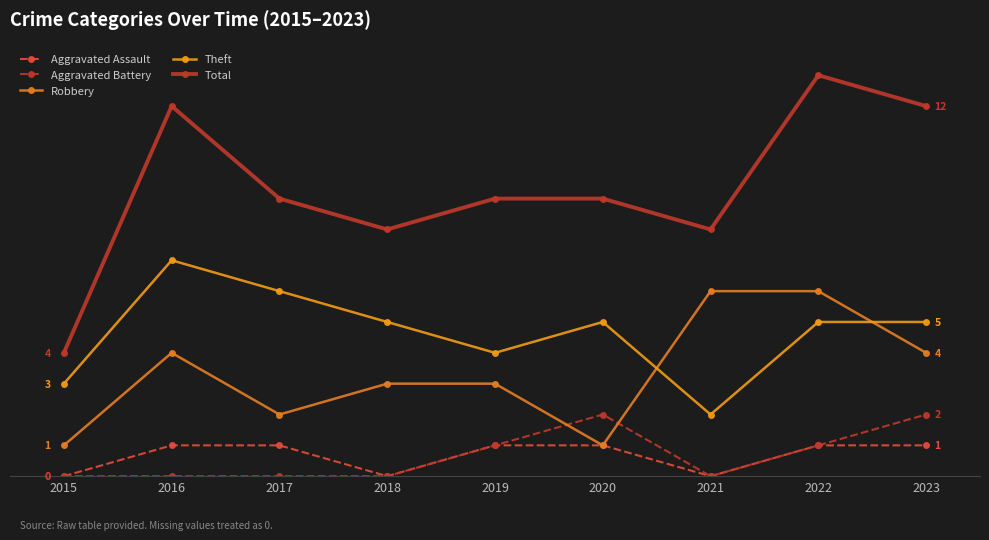

Does the chart have visible grid lines?

Yes